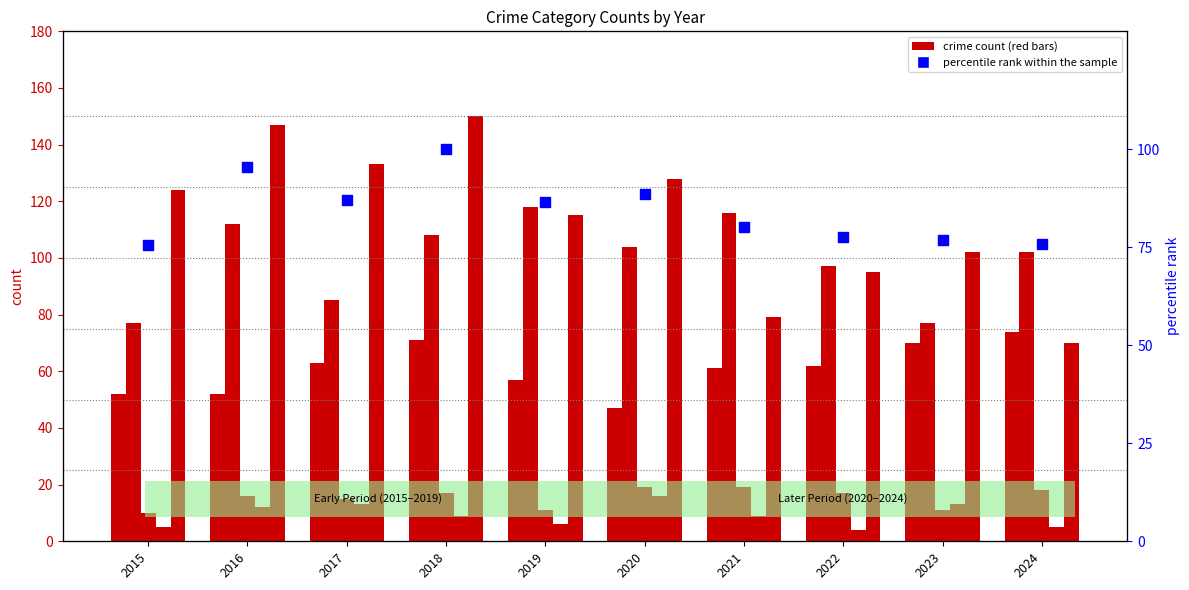

At how many categories does at least one series exceed 73?

10